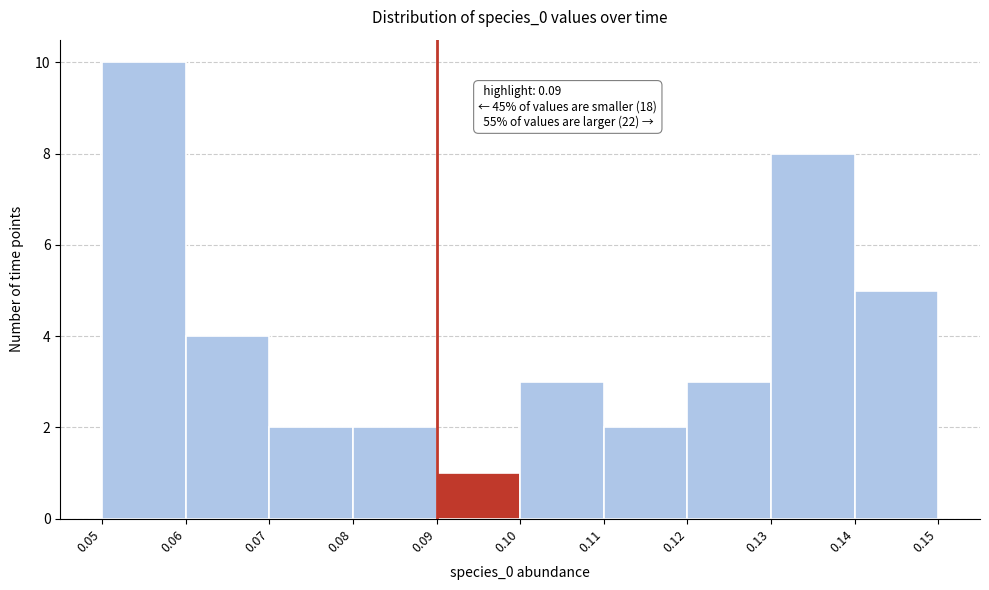

Over which range of the x-axis is the bar tallest?

0.05 to 0.06